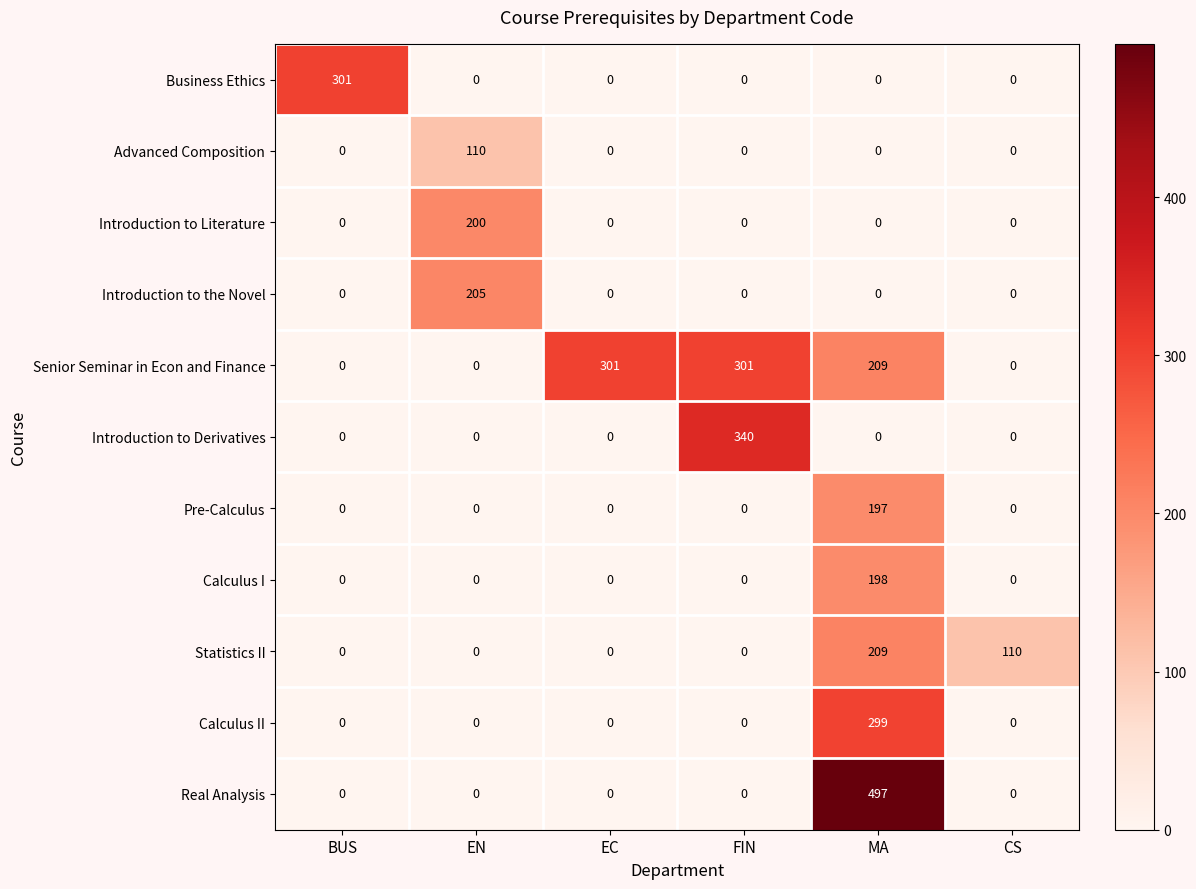

True or false: Advanced Composition has a value of 110 at EN.

True